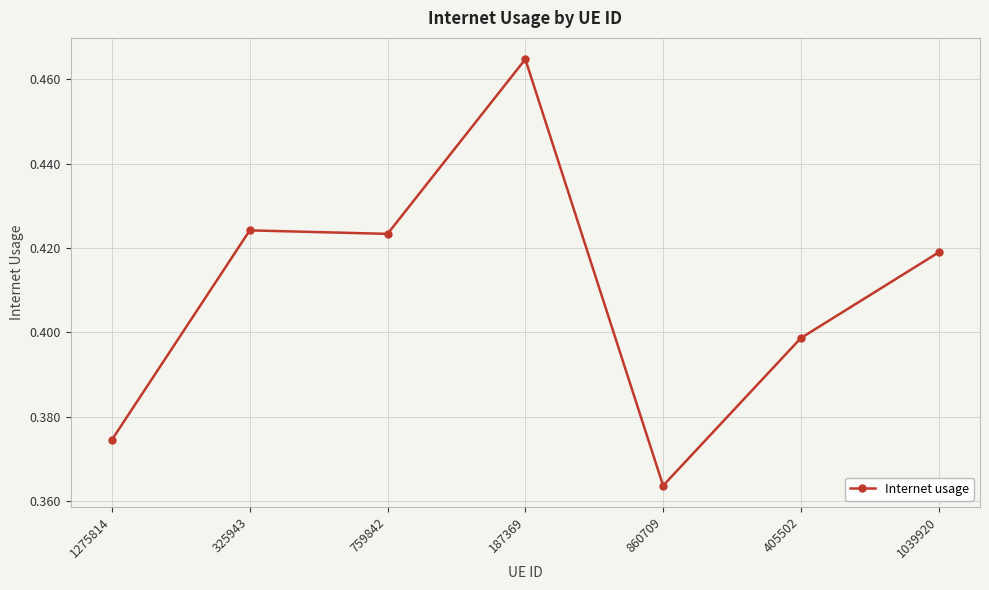

At which category does the chart reach its minimum across all series?

860709